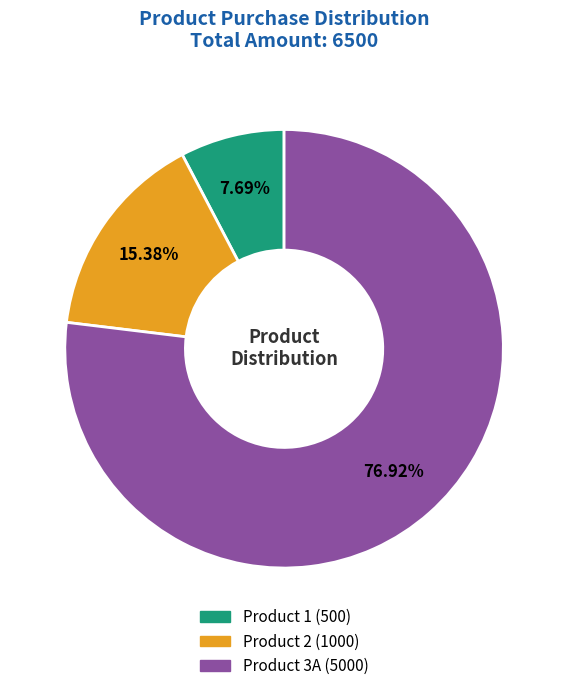

Rank the categories by value from lowest to highest.

Product 1, Product 2, Product 3A